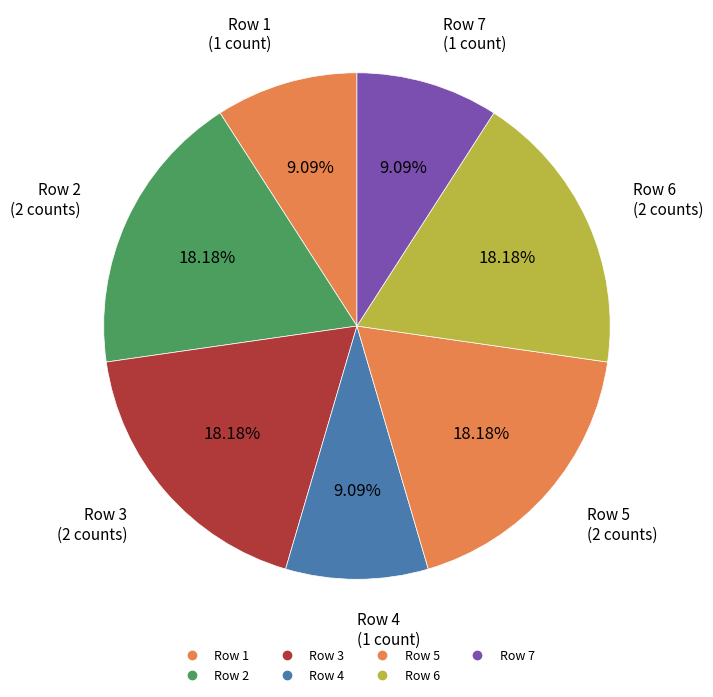

How many segments does this pie chart have?

7